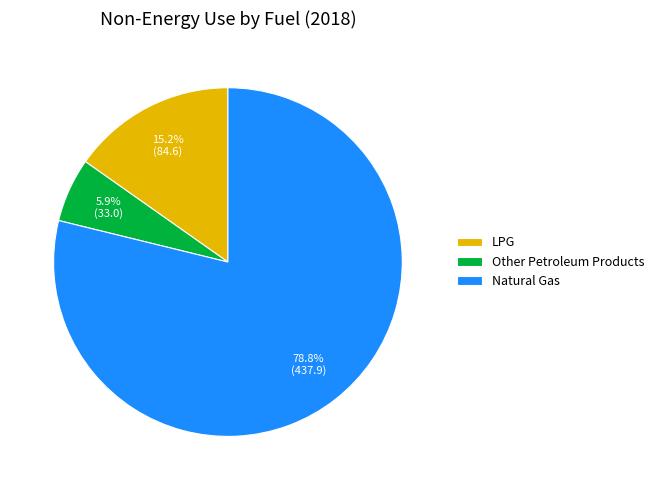

Combined, what portion of the pie is LPG and Natural Gas?

94.1%